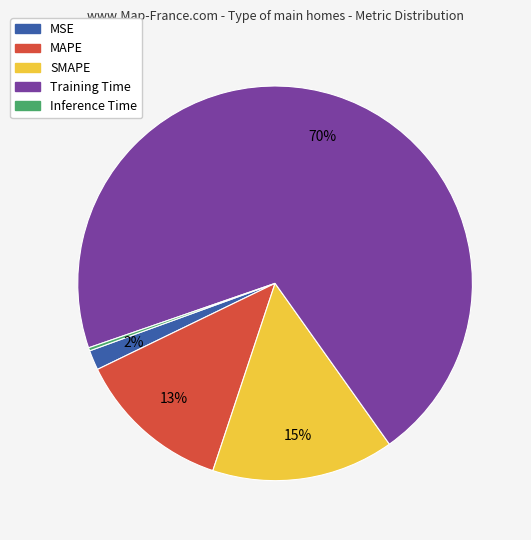

What percentage is the Training Time slice, to the nearest percent?

70%